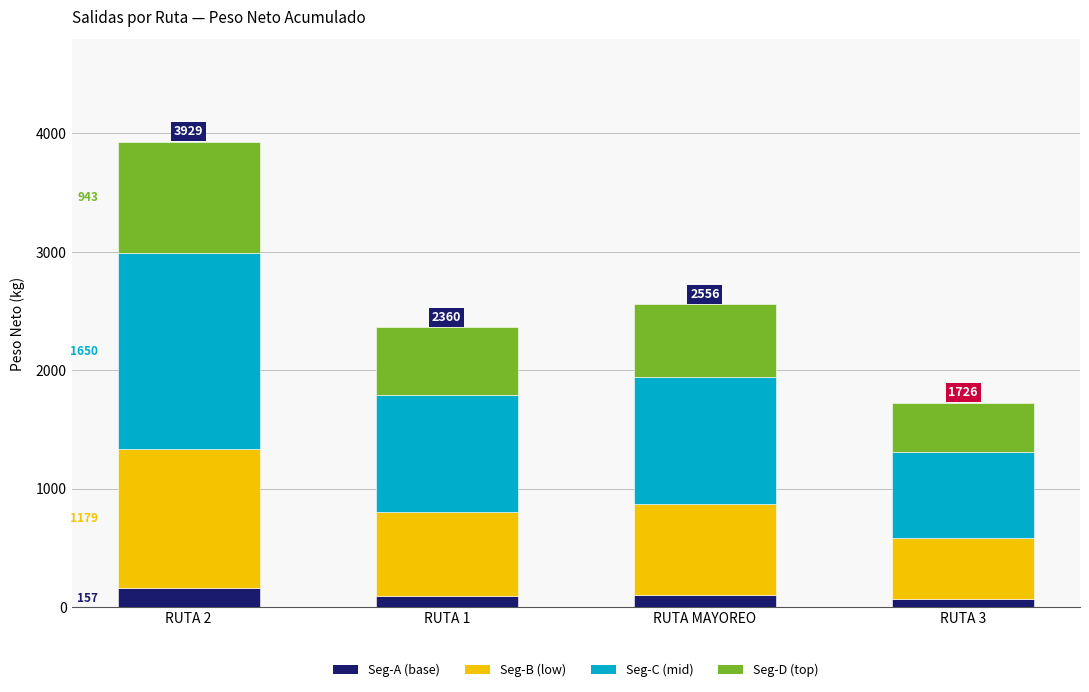

What is the total value across all series at RUTA 2?

3928.6